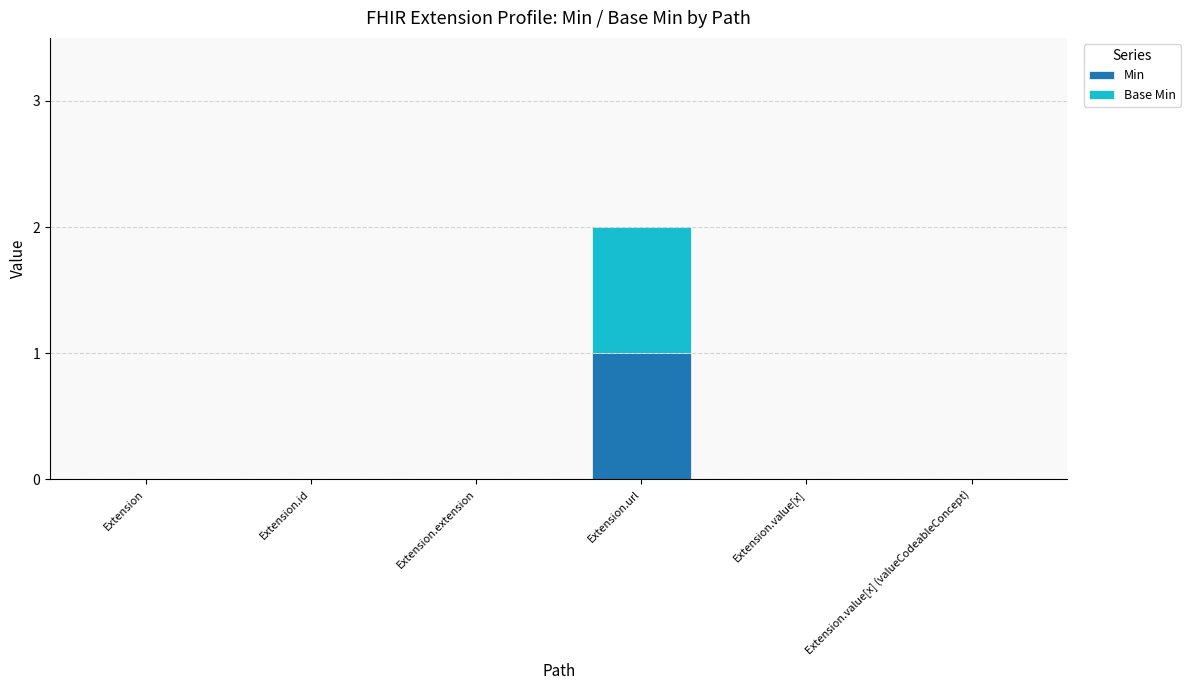

At which category is the sum across all series the highest?

Extension.url